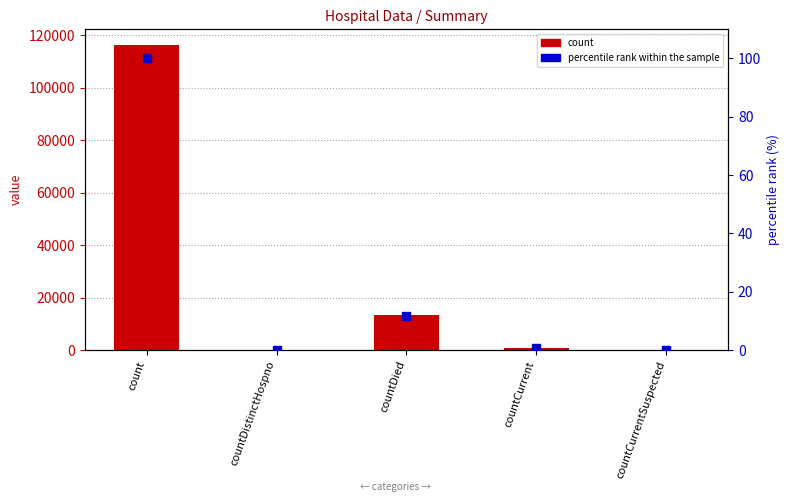

Is the value of count at countDied greater than the value of percentile rank within the sample at count?

Yes